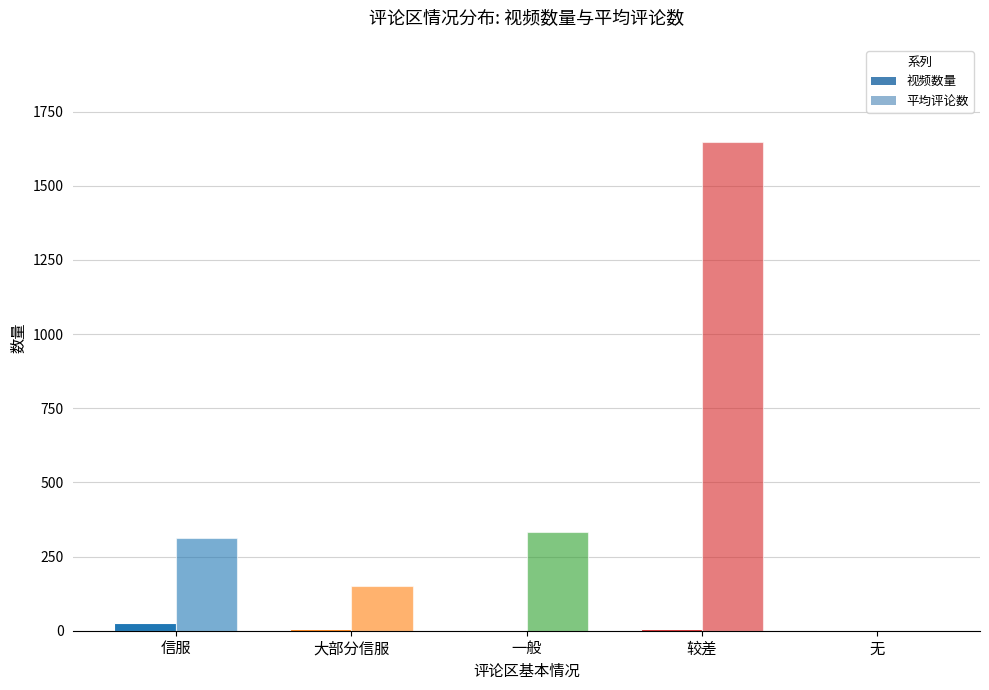

Count the number of data series in this chart.

2